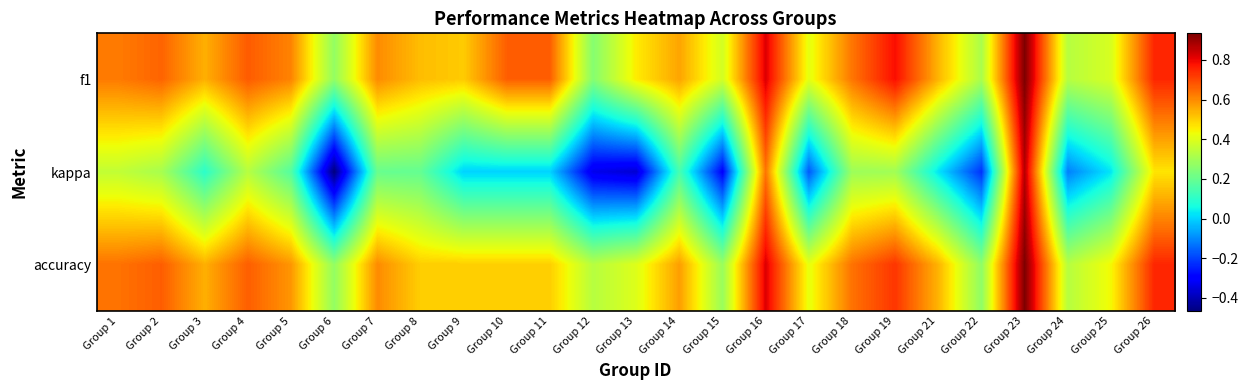

Which has a higher value, Group 7 or Group 6?

Group 7